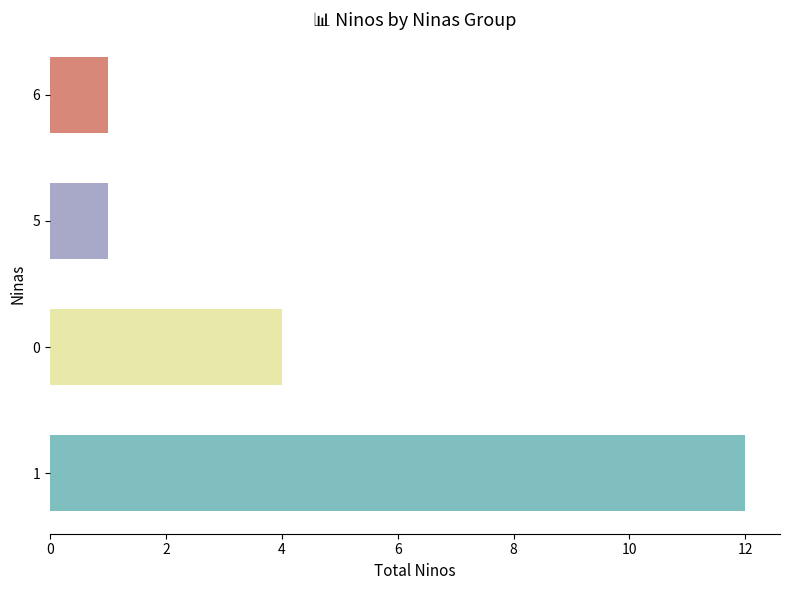

Where is the data nearest to the value 6?

0